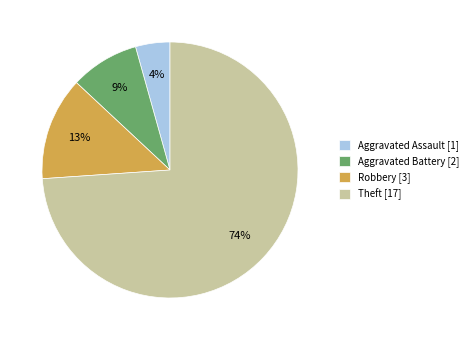

To the nearest percent, what percentage of the pie is Aggravated Battery?

9%